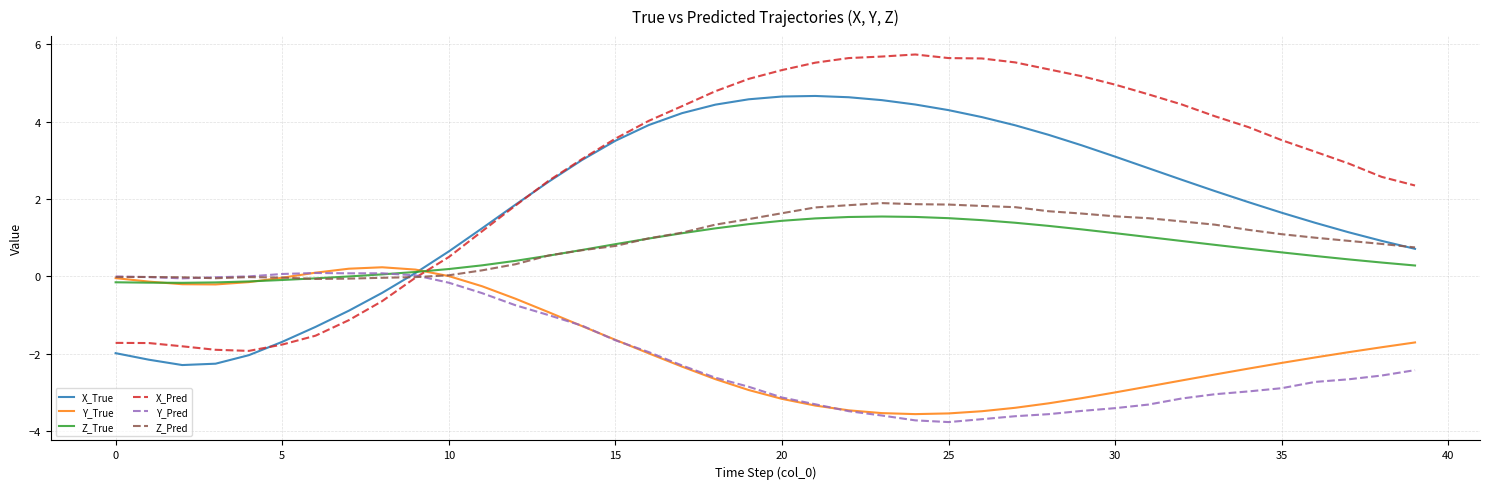

Which series has the largest total across all categories?

X_Pred